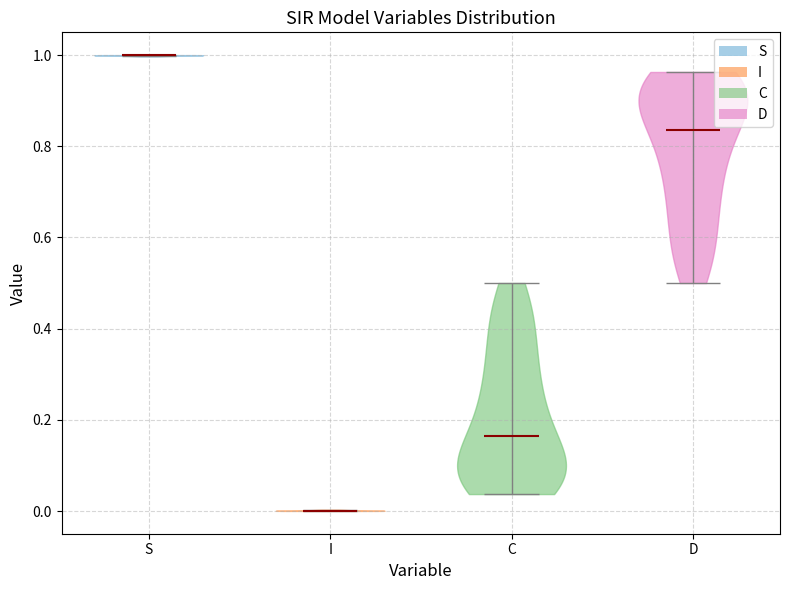

What is the highest point the violin for I reaches on the y-axis? The values are not printed on the chart, so give them approximately, as read against the axis.

0.00